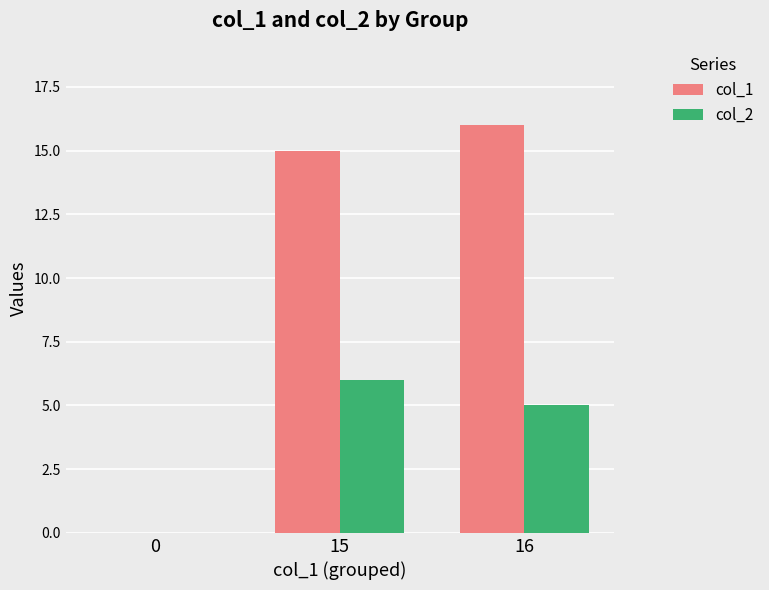

The col_2 series shows 0 at 0. True or false?

True